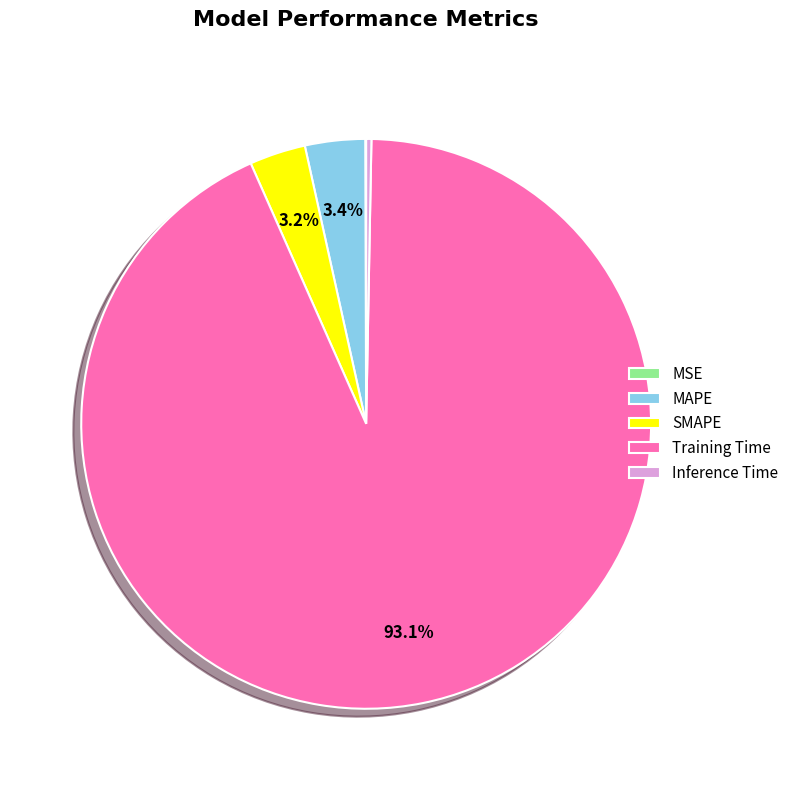

Combined, do MAPE and SMAPE account for over 50%?

No